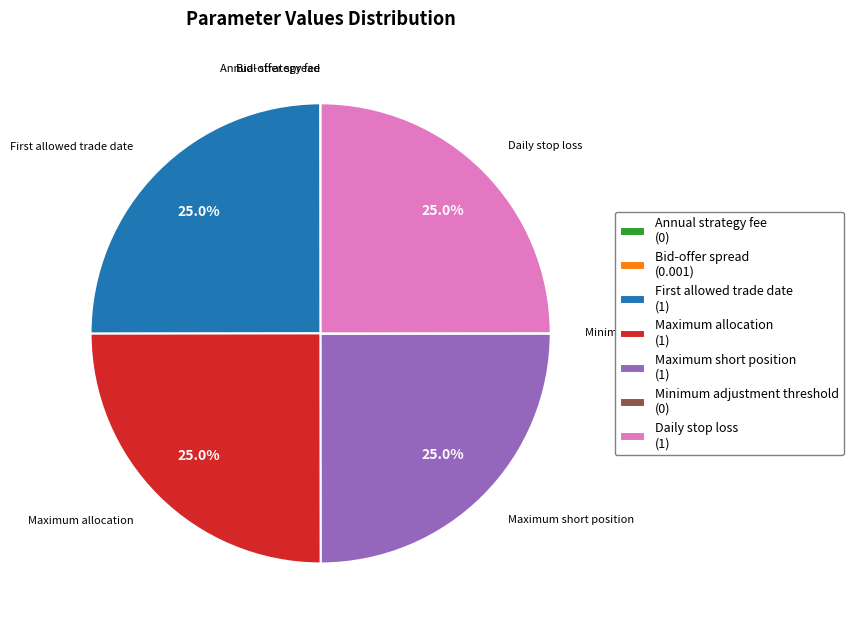

Does any single category account for the majority?

No